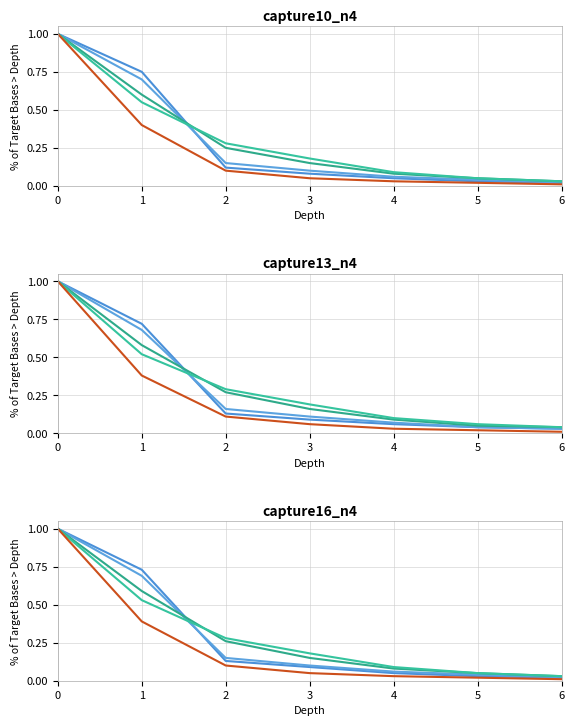

The value of Base Min line2 at 1 is 0.7. True or false?

True